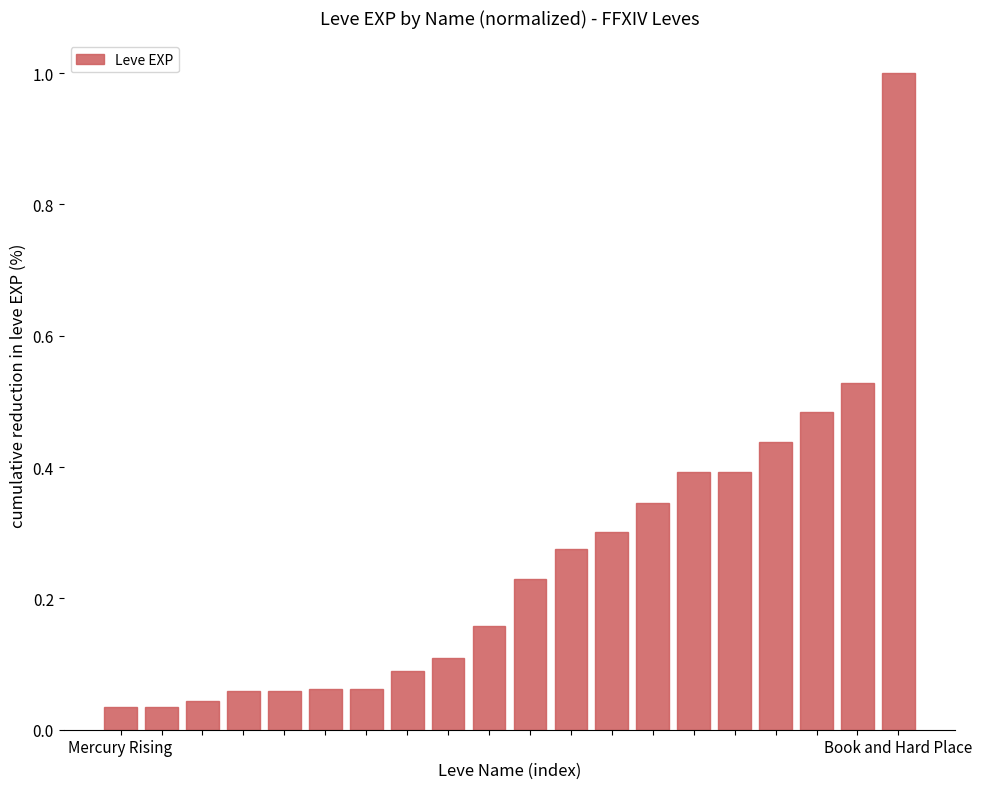

What is the difference between the maximum and minimum values?

1.0